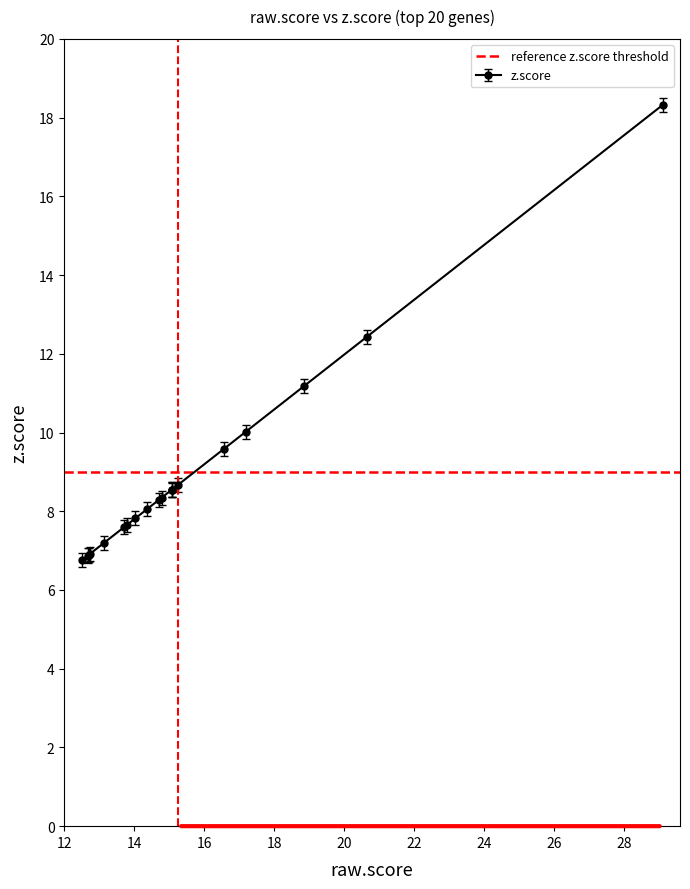

How many lines are shown in the chart?

1